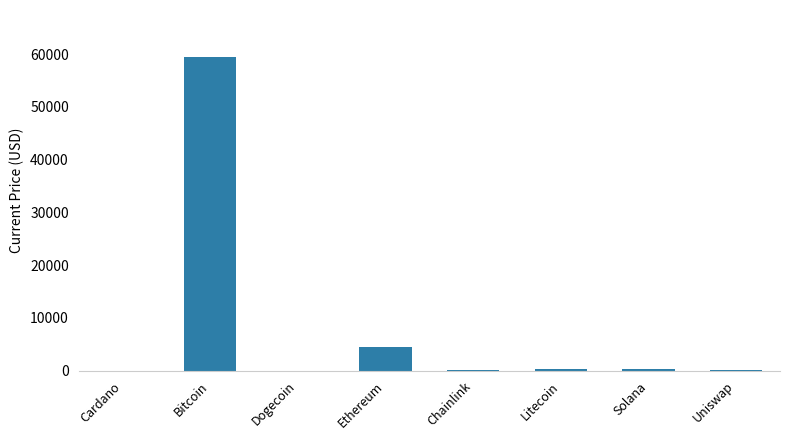

What is the sum of the values at Bitcoin and Dogecoin?

59441.2